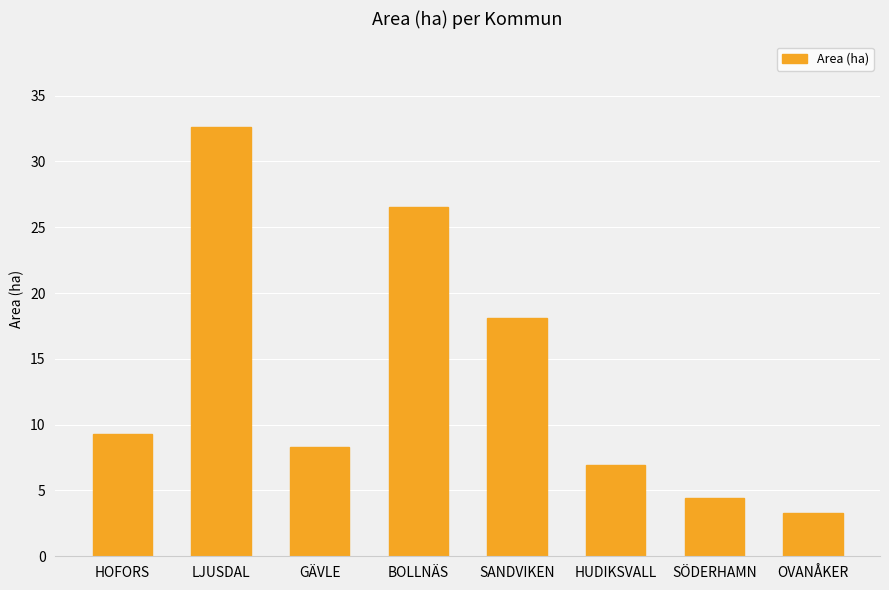

Are the bars horizontal?

No